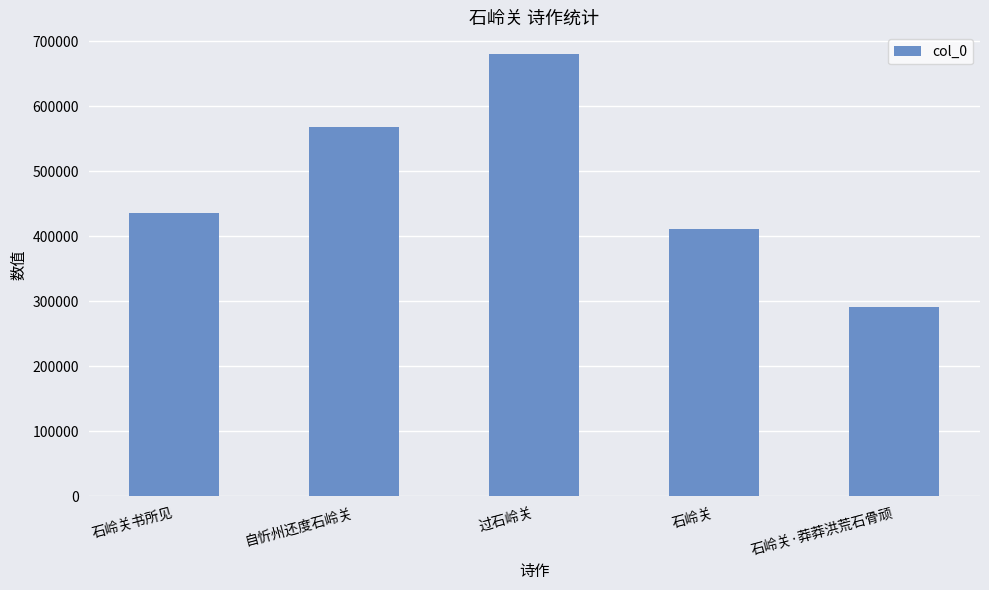

What is the label of the 4th bar from the left?

石岭关